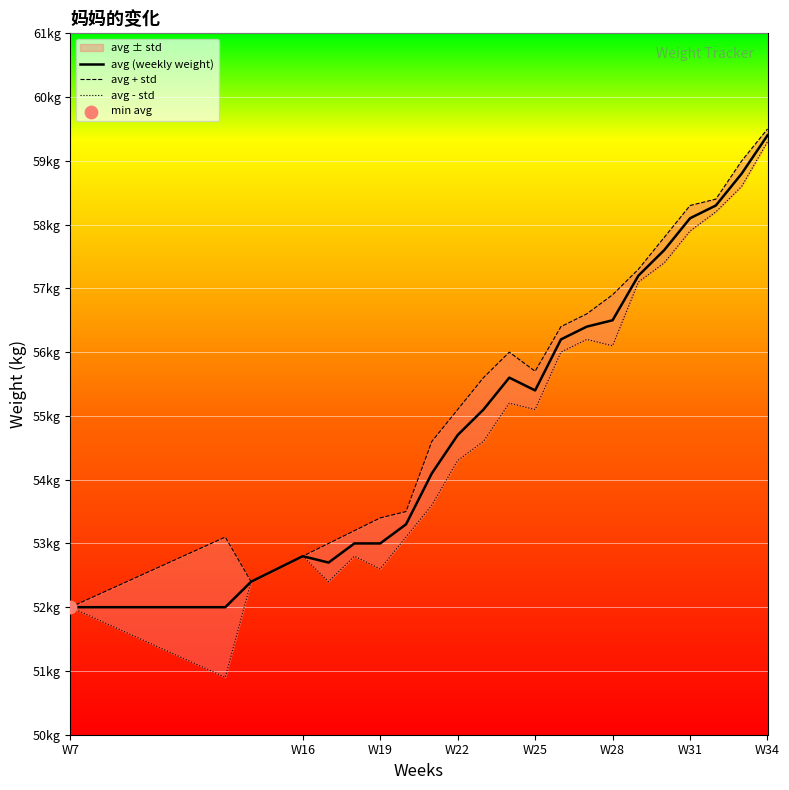

Which series reaches the maximum Y coordinate?

avg + std